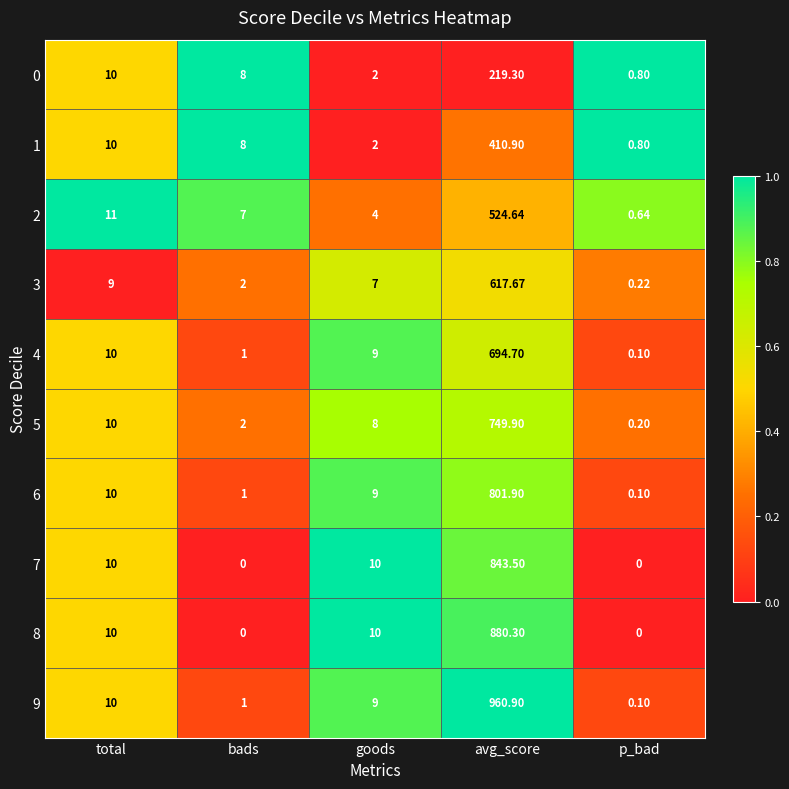

Rank the categories by 6 value from lowest to highest.

p_bad, bads, goods, total, avg_score